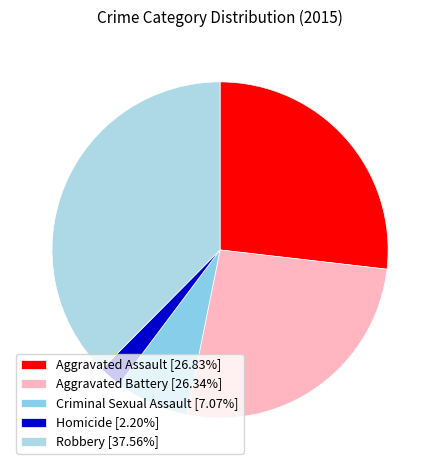

Is there any slice that represents more than half of the pie?

No